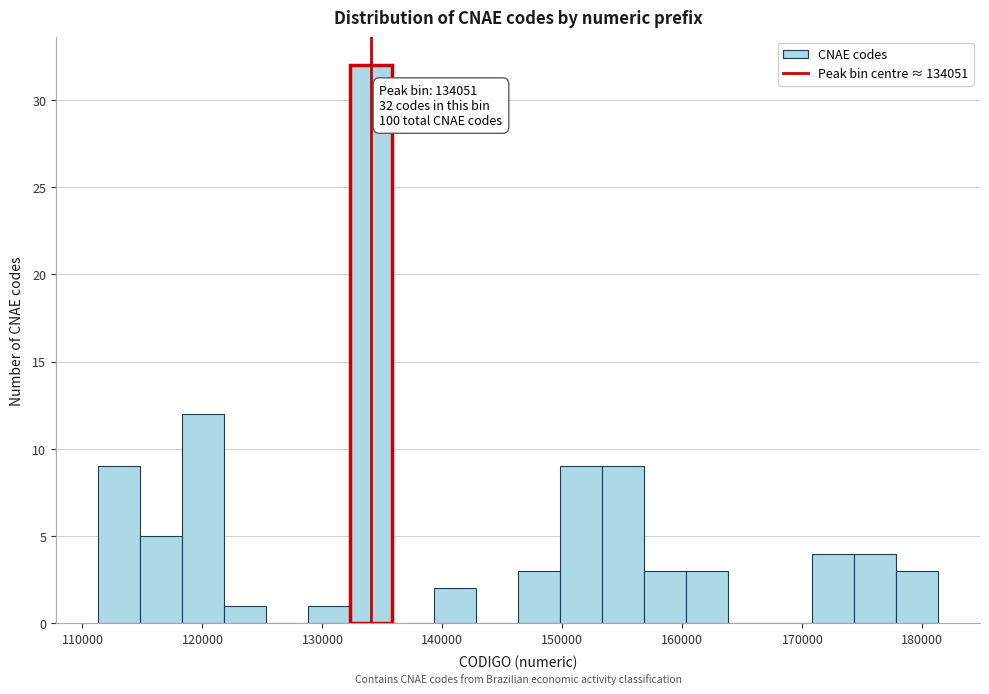

Around what value on the x-axis is the tallest bar? Give the approximate position of its centre, as read against the axis.

134000